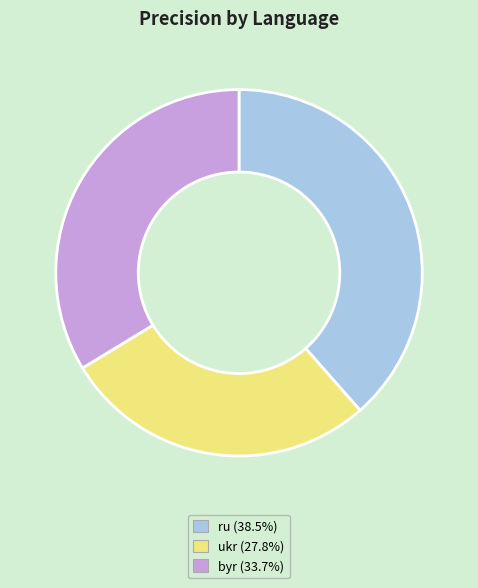

Do byr (33.7%) and ukr (27.8%) together represent more than half of the pie?

Yes